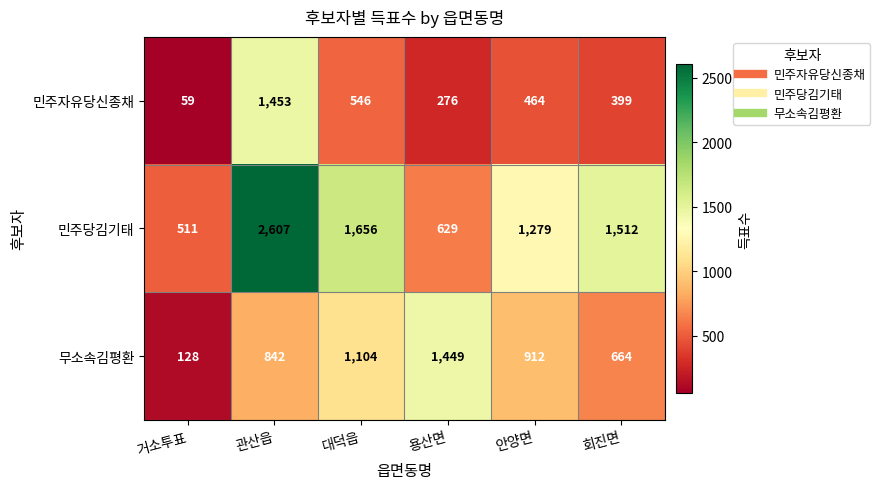

True or false: 무소속김평환 has a value of 178 at 거소투표.

False